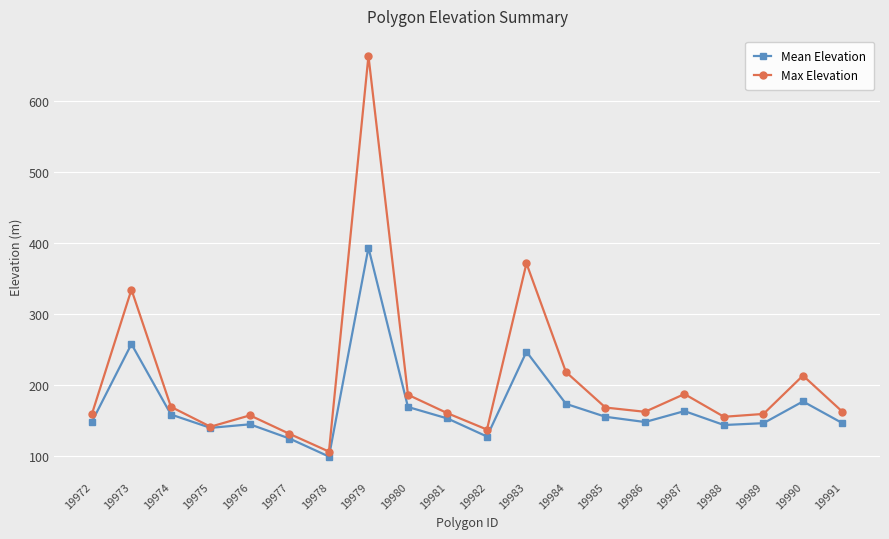

True or false: Mean Elevation has a value of 148.0 at 19972.

True